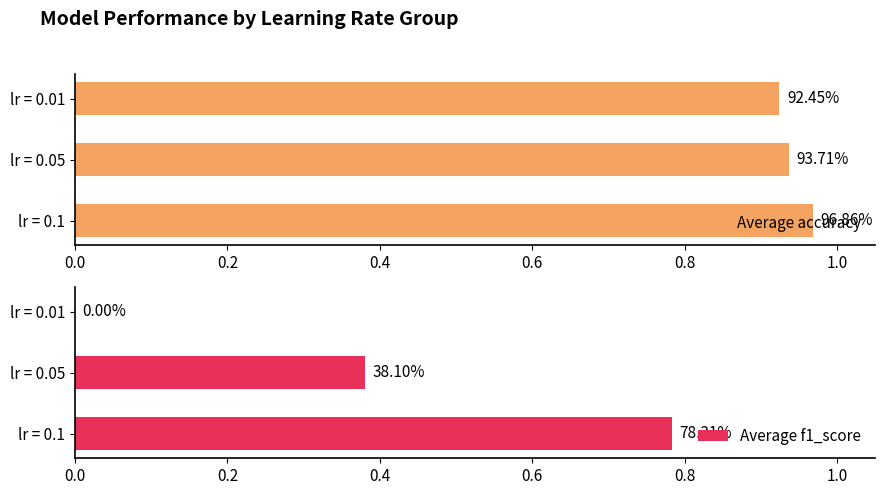

How many groups of bars are there?

3